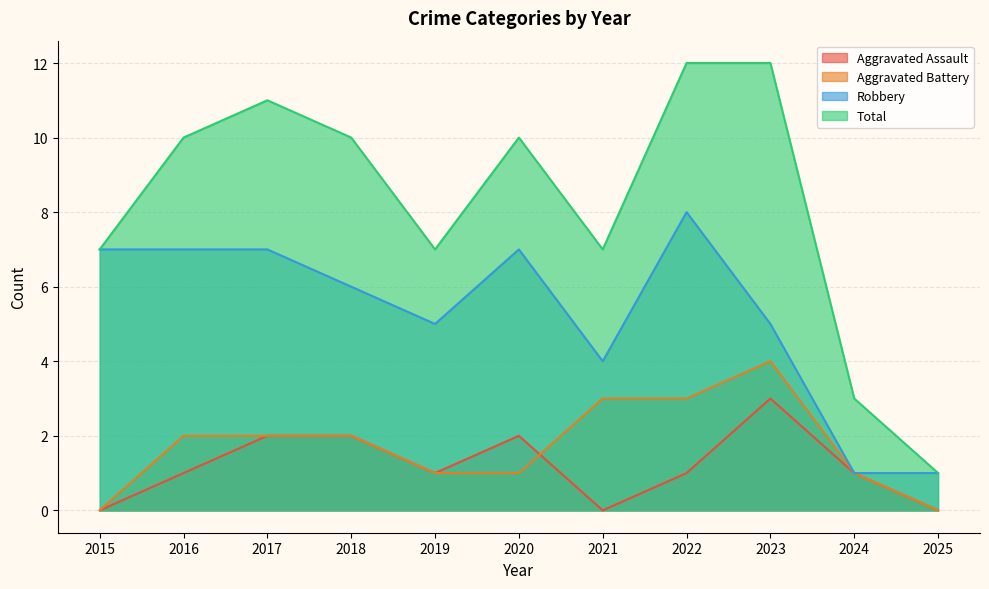

What is the difference between the Aggravated Battery values at 2015 and 2016?

2